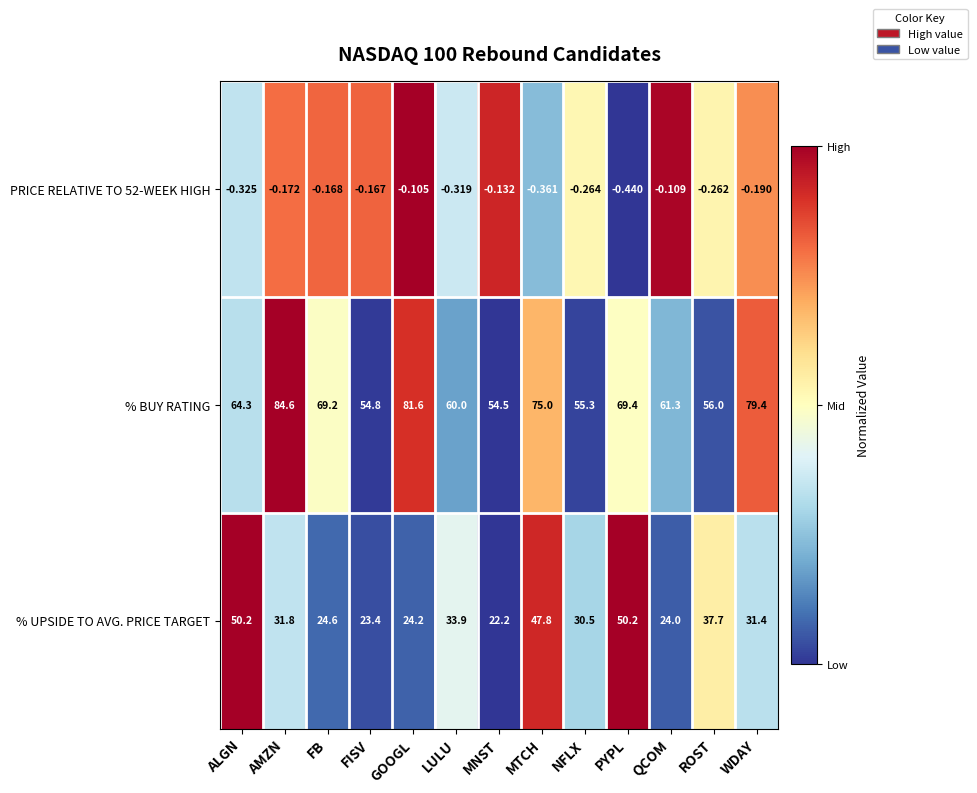

At how many categories does at least one series exceed 0?

13